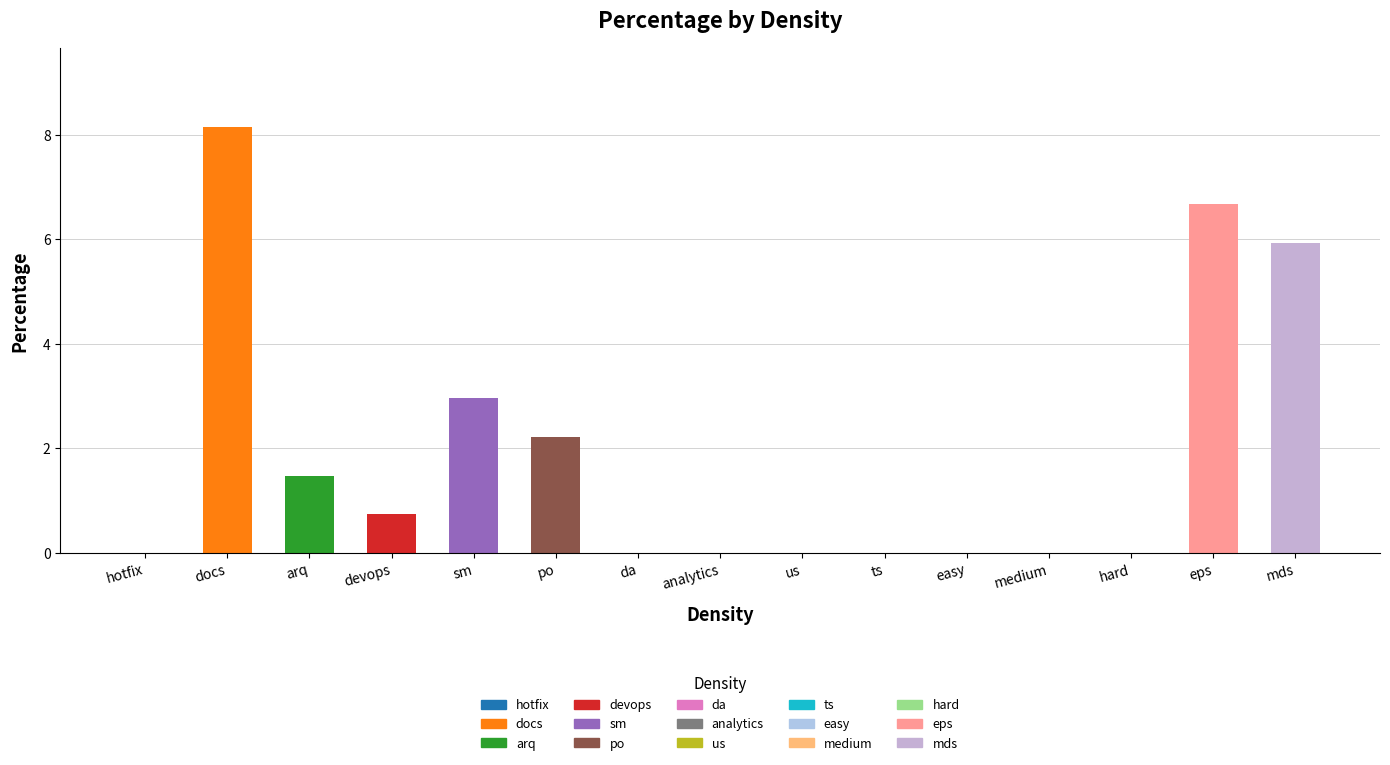

How many series are shown in this chart?

1